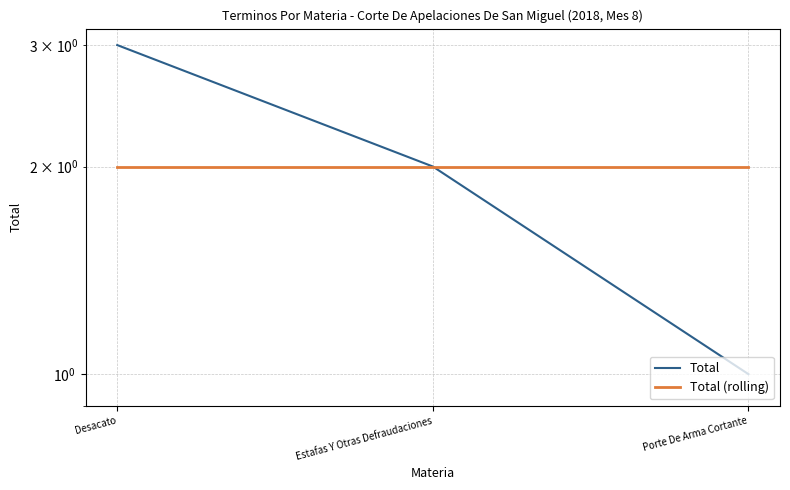

How many distinct data groups are displayed?

2